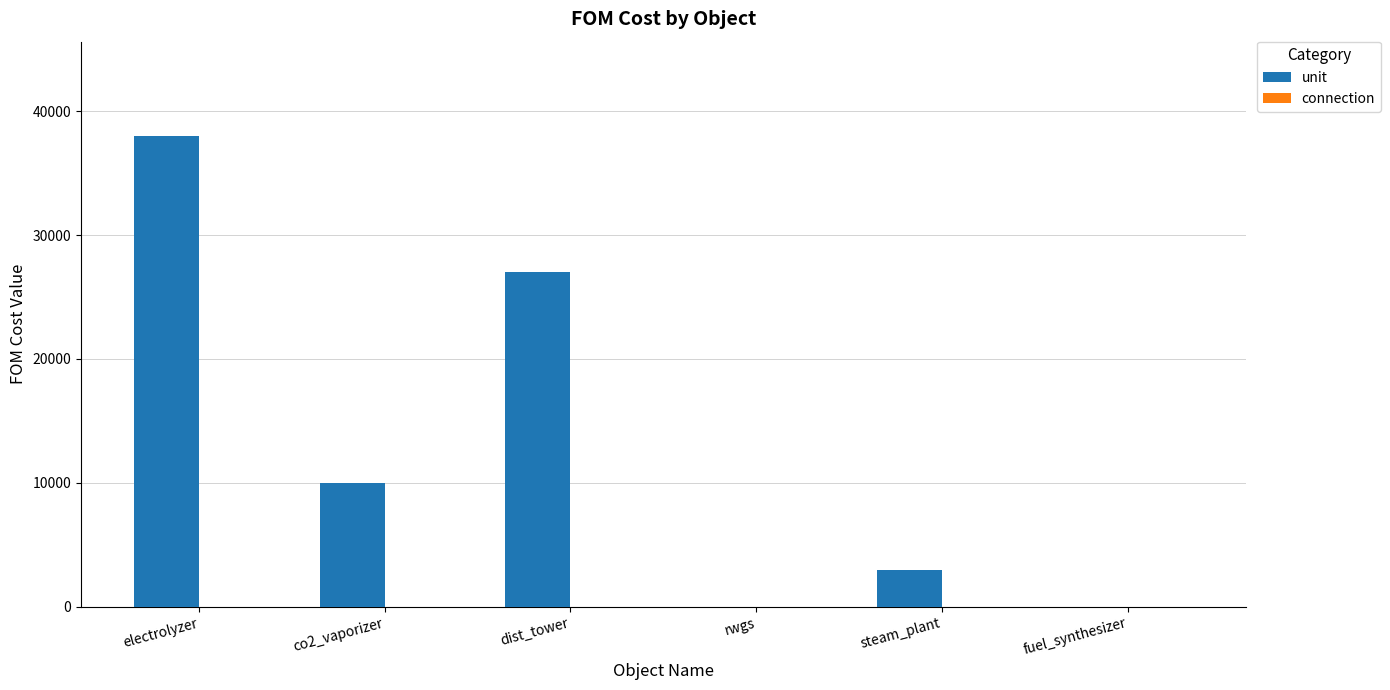

What is the total value across all series at dist_tower?

27000.0